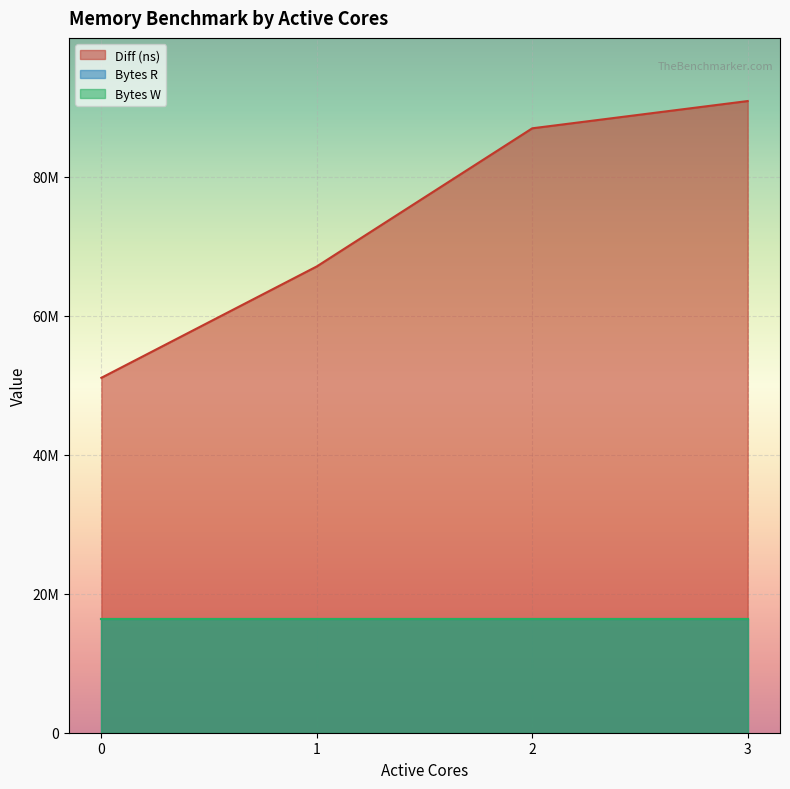

True or false: Diff (ns) and Bytes W intersect in this chart.

False